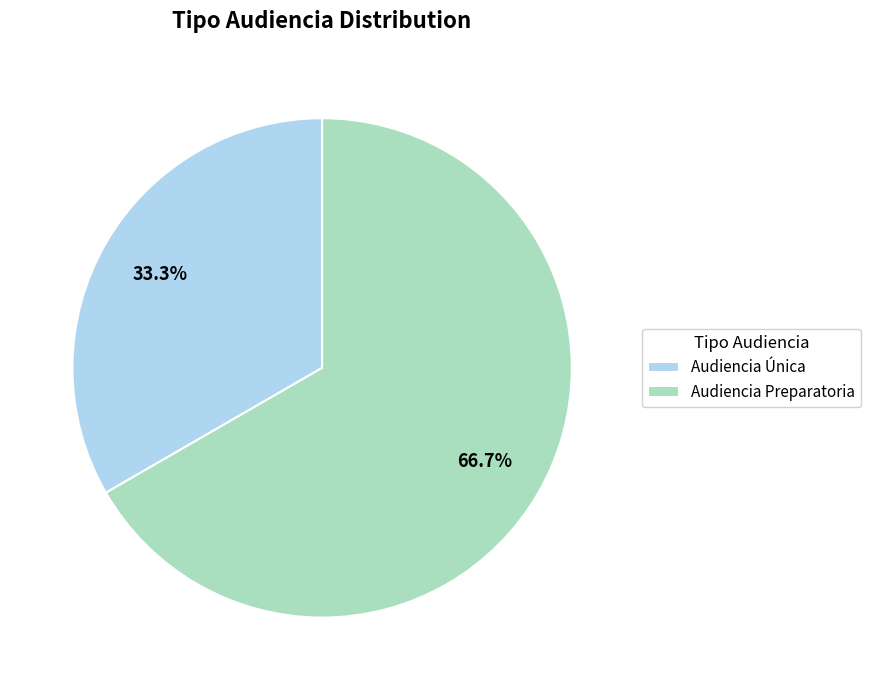

Rank the categories by value from lowest to highest.

Audiencia Única, Audiencia Preparatoria